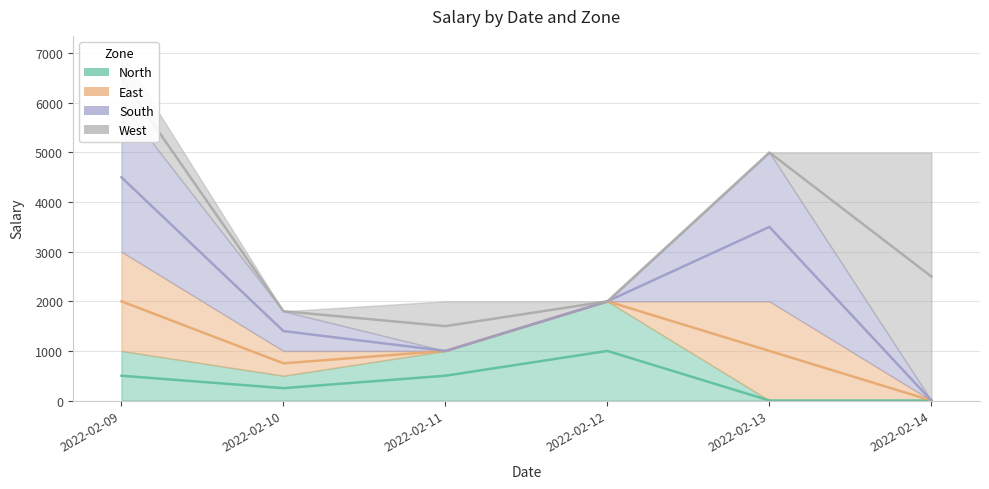

Reading right to left, extract all data points from this chart.

North: 0	0	2000	1000	500	1000
East: 0	2000	0	0	500	2000
South: 0	3000	0	0	800	3000
West: 5000	0	0	1000	0	1000